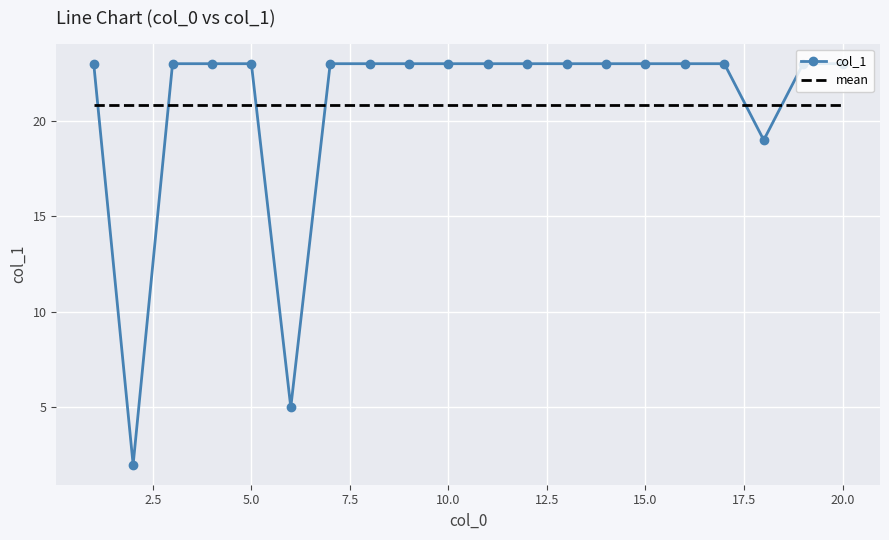

What is the minimum value for mean?

20.9